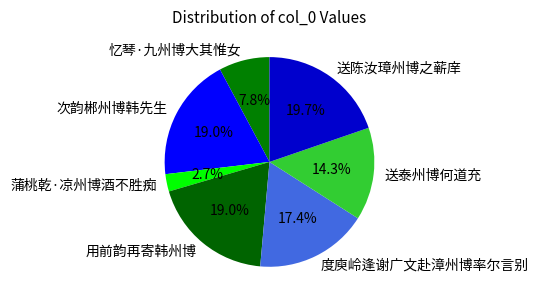

Is it true that 次韵郴州博韩先生 is 10% of the pie?

False